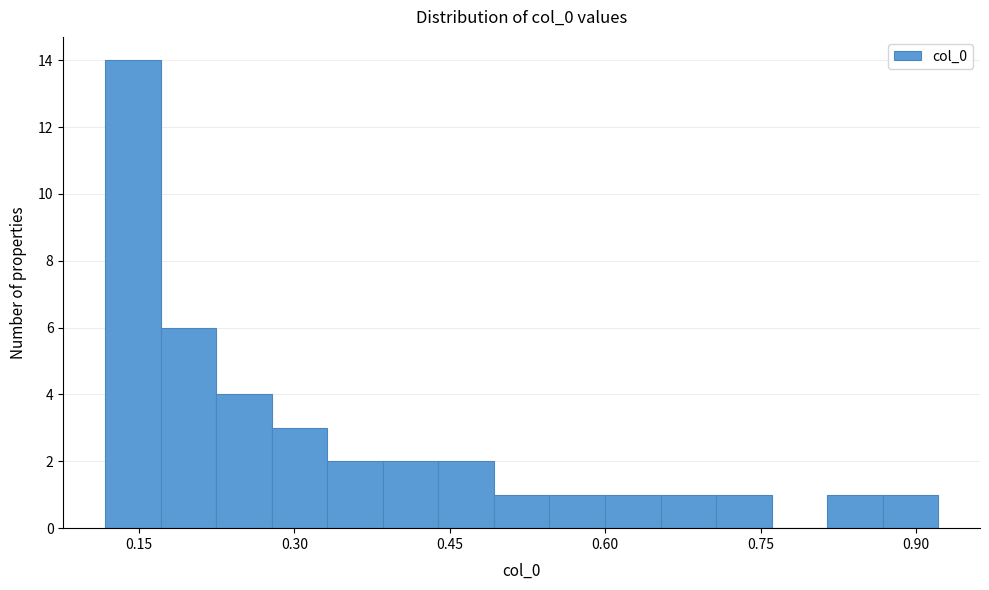

Around what value on the x-axis is the tallest bar? Give the approximate position of its centre, as read against the axis.

0.14